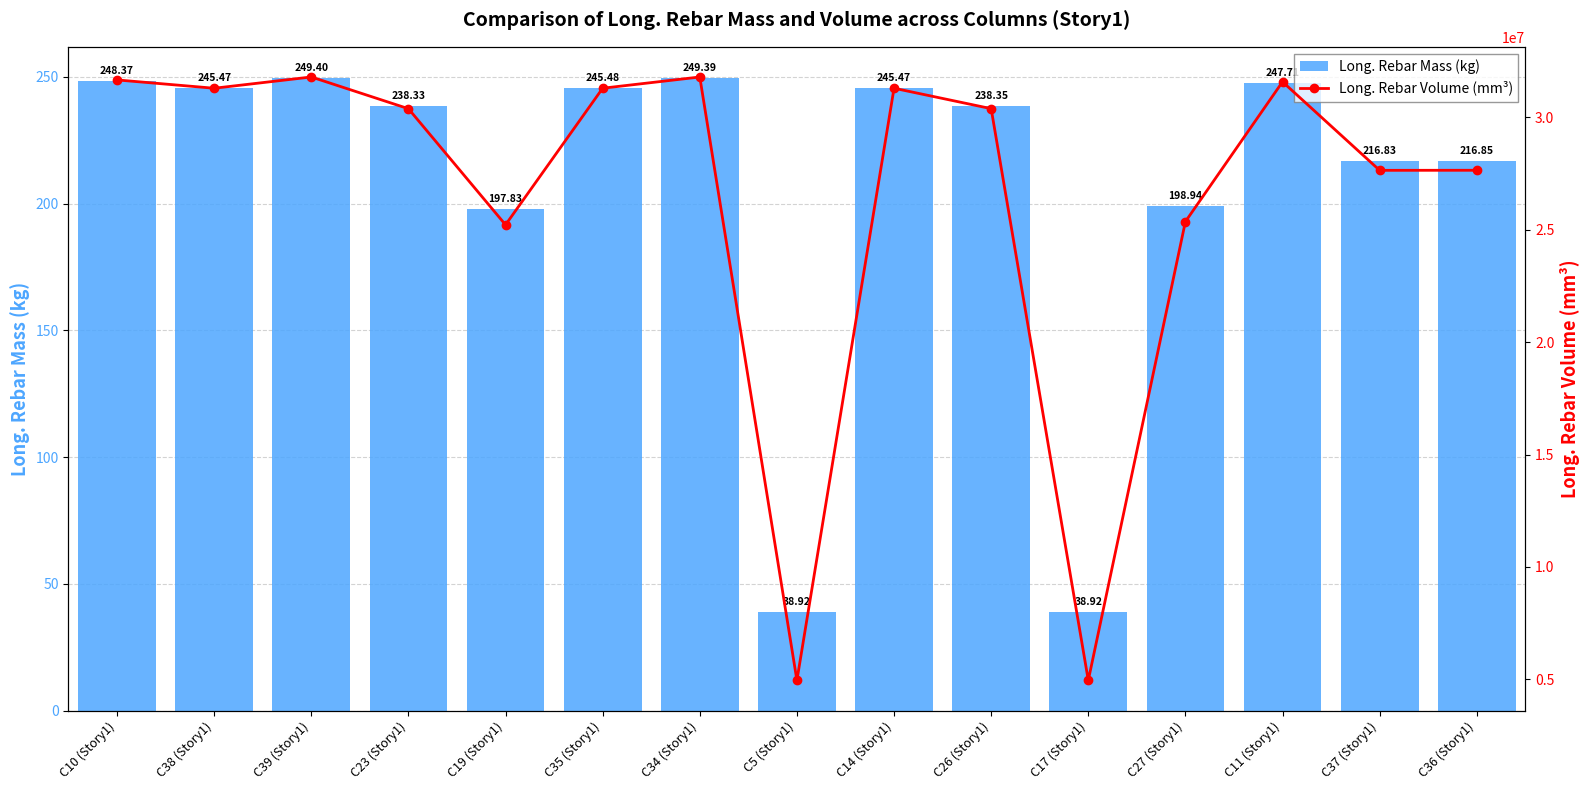

What position from the left is C14 (Story1)?

9